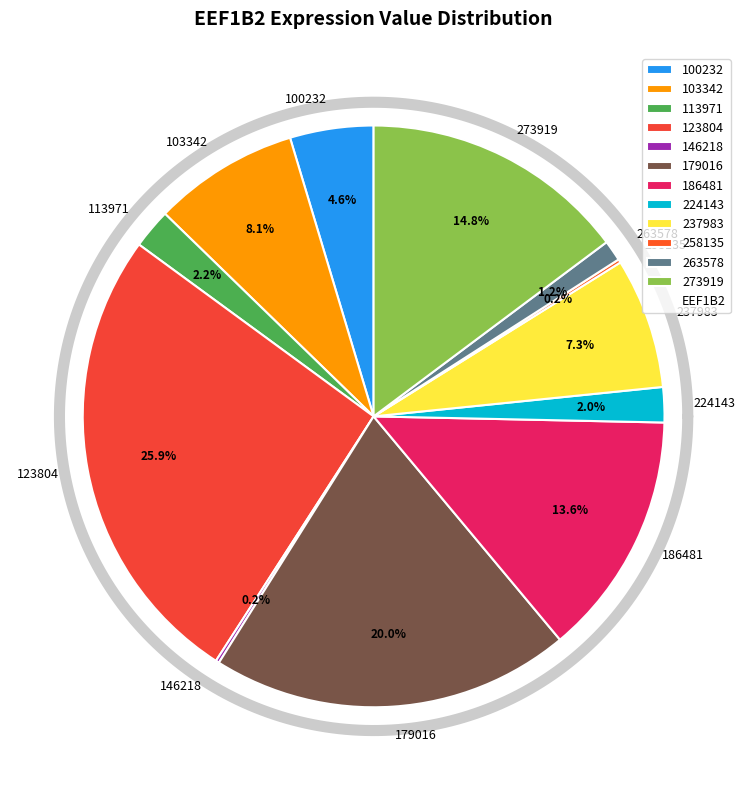

Between 258135 and 186481, which is larger?

186481